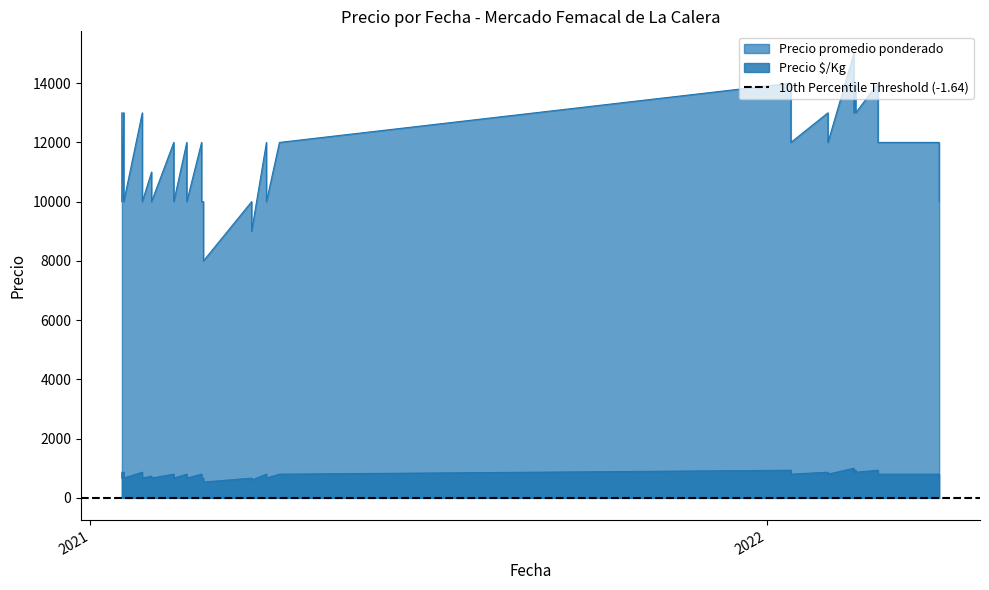

At 2021-02-22, list the series in order from largest to smallest.

Precio promedio ponderado, Precio $/Kg